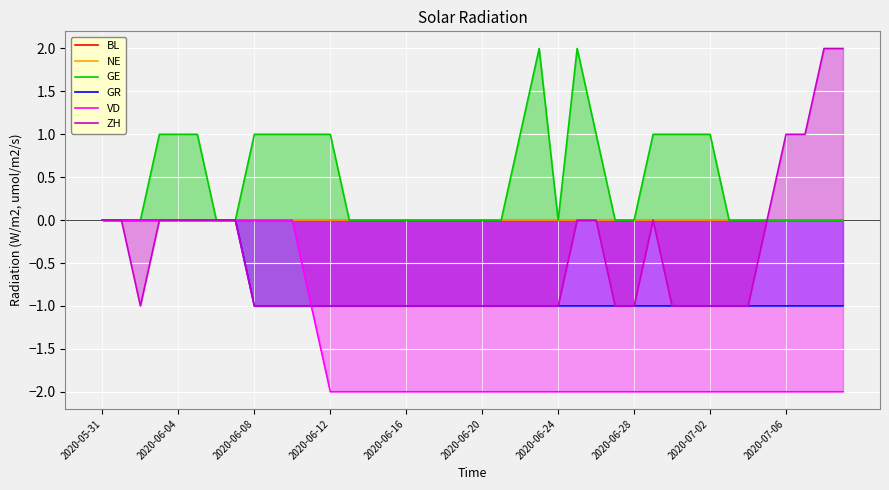

What is the difference between the highest and lowest values at 10?

2